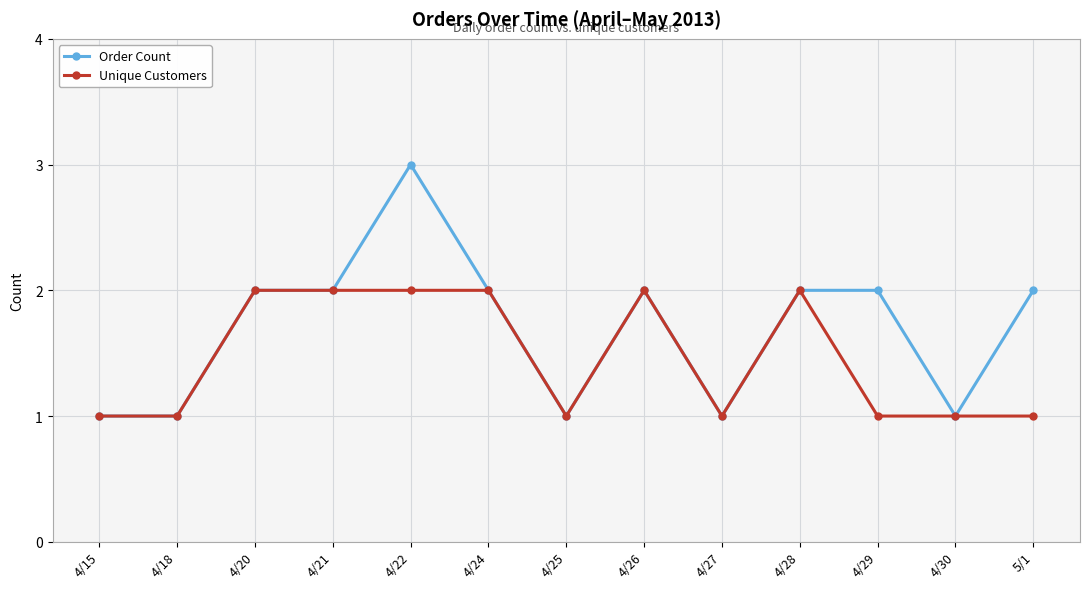

True or false: Order Count has more than 0 points higher than both neighbors.

True